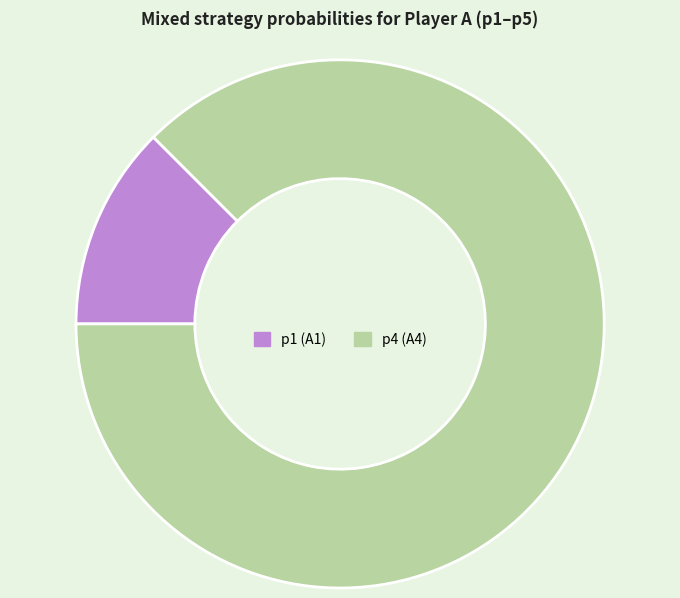

How many slices are in this pie chart?

2